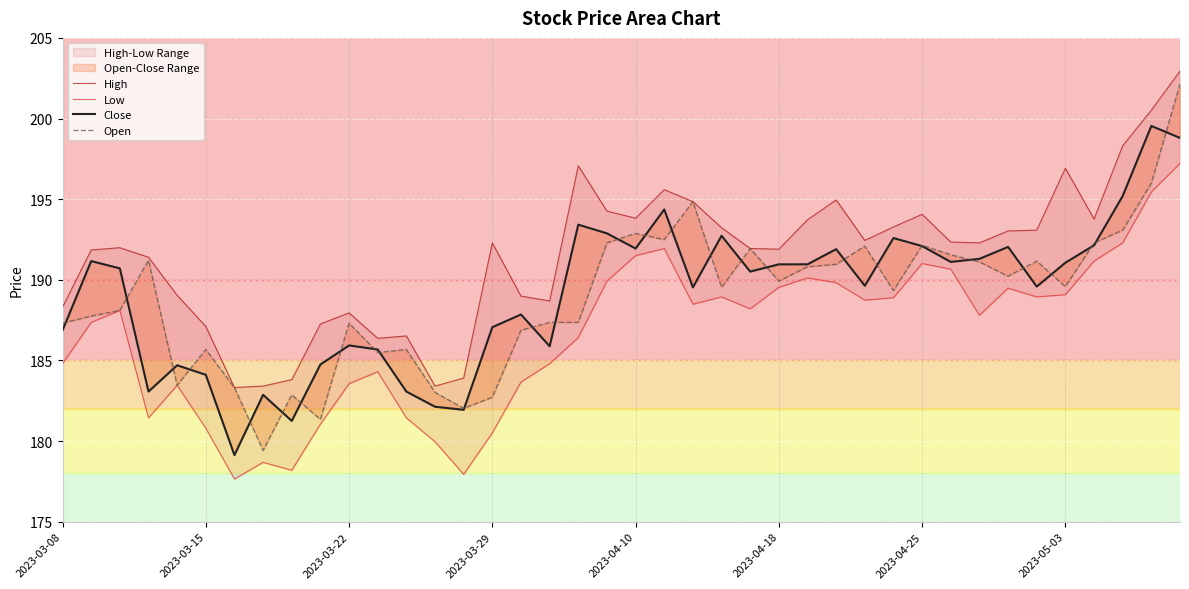

The value of Close at 19 is 266.0. True or false?

False